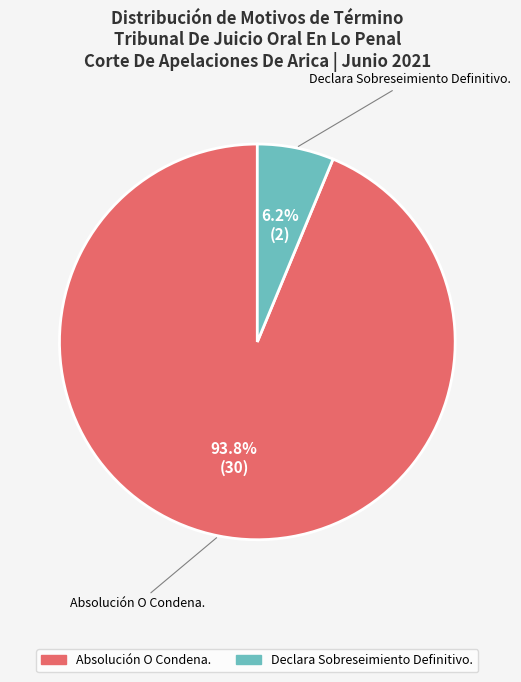

Rank the categories by value from lowest to highest.

Declara Sobreseimiento Definitivo., Absolución O Condena.